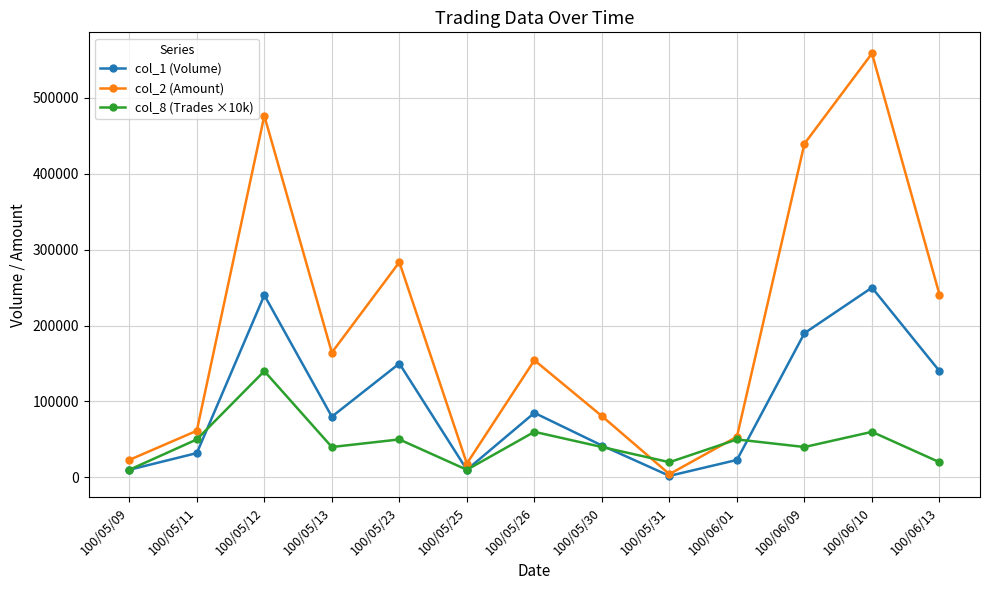

Where does the col_8 (Trades ×10k) series first go above 40000?

100/05/11